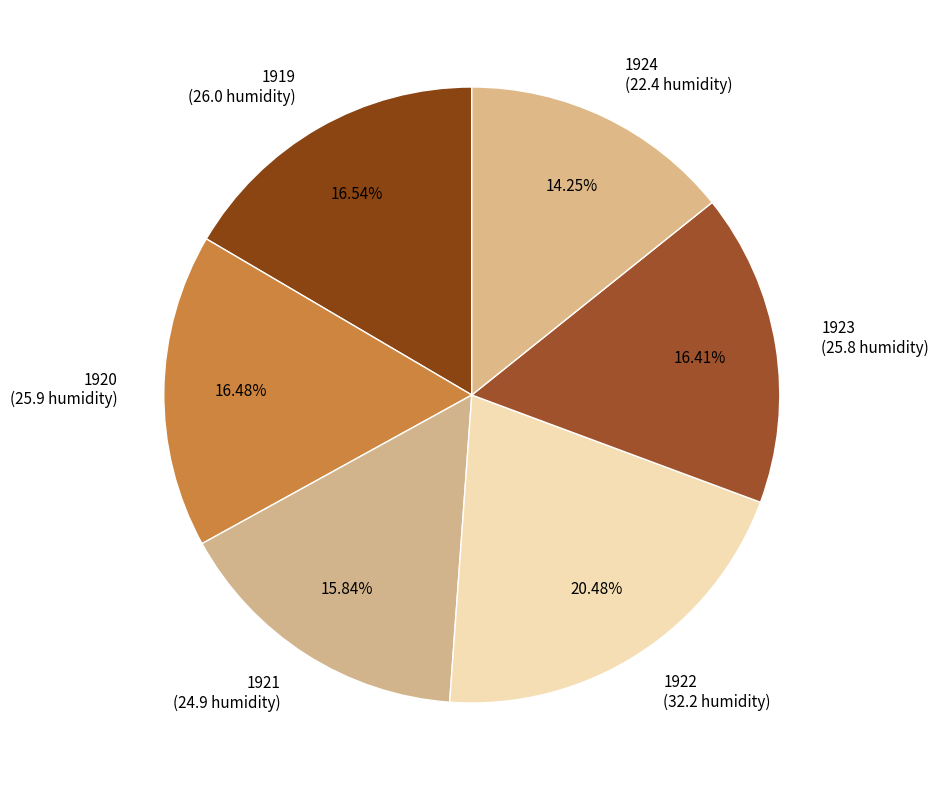

What is the total percentage of 1923 and 1920?

32.9%